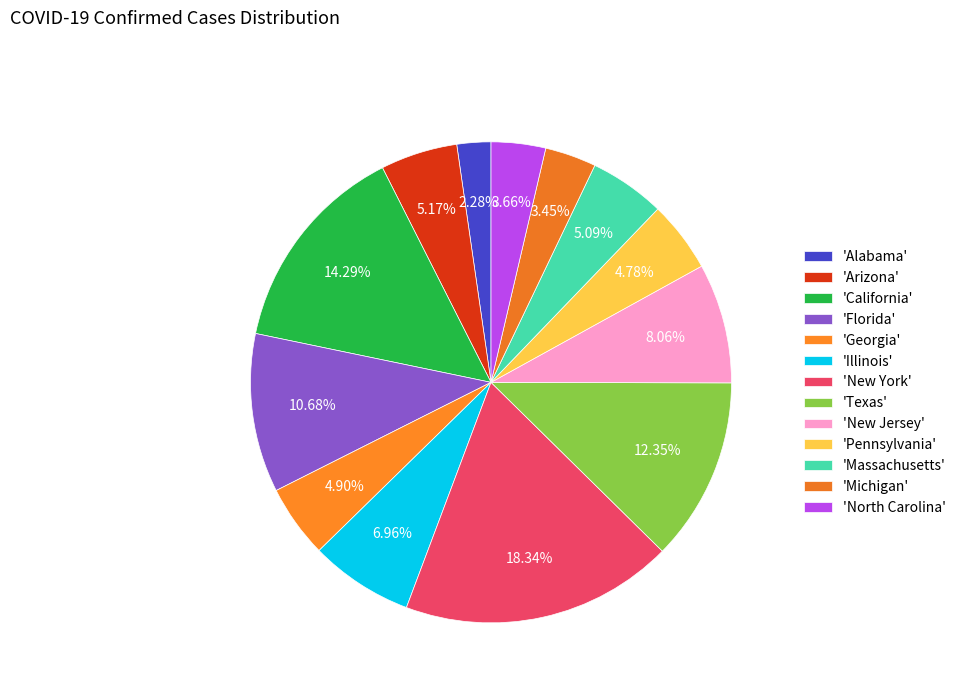

To the nearest percent, what is the average slice percentage?

8%